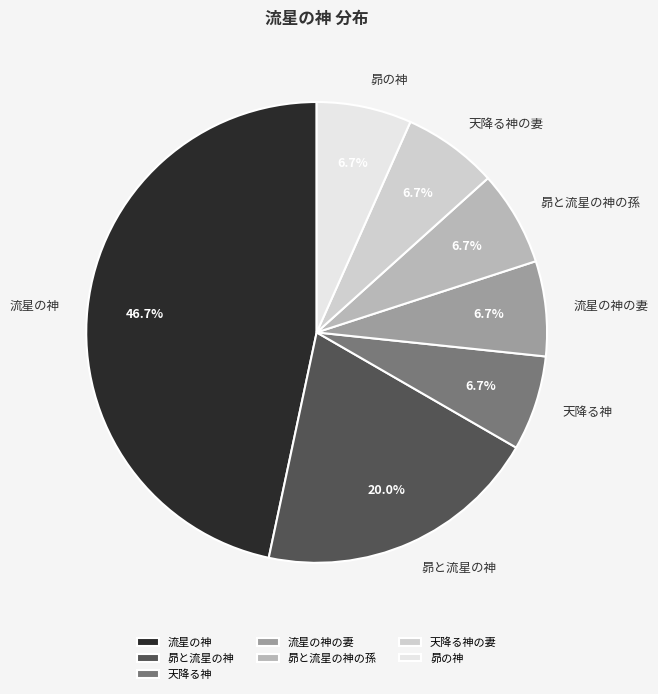

How many slices are in this pie chart?

7